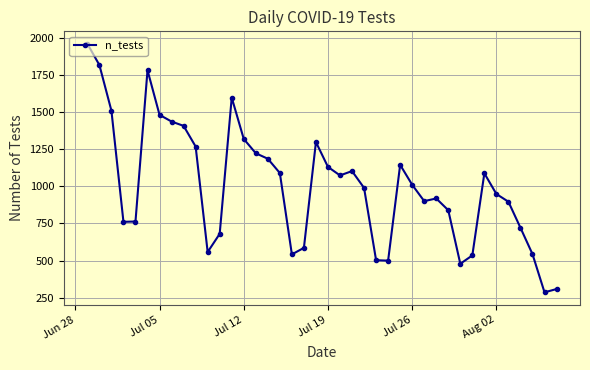

How many points are lower than both their immediate neighbors (excluding endpoints)?

8